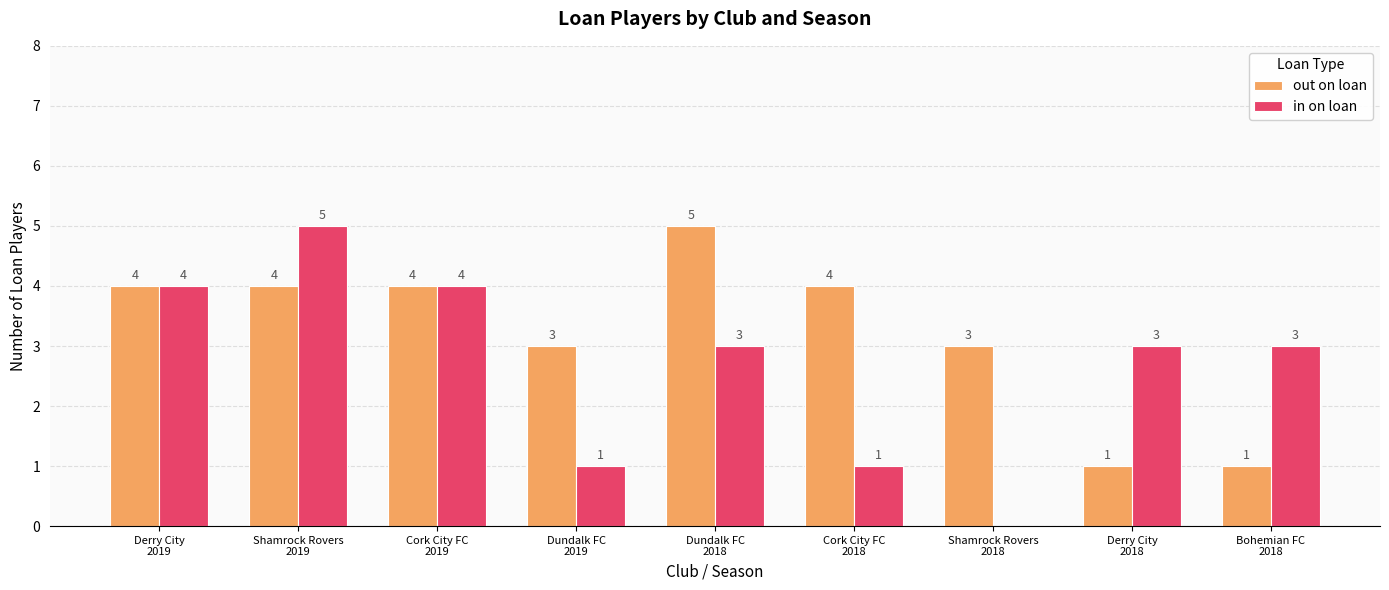

True or false: in on loan has a value of 4 at Derry City
2019.

True